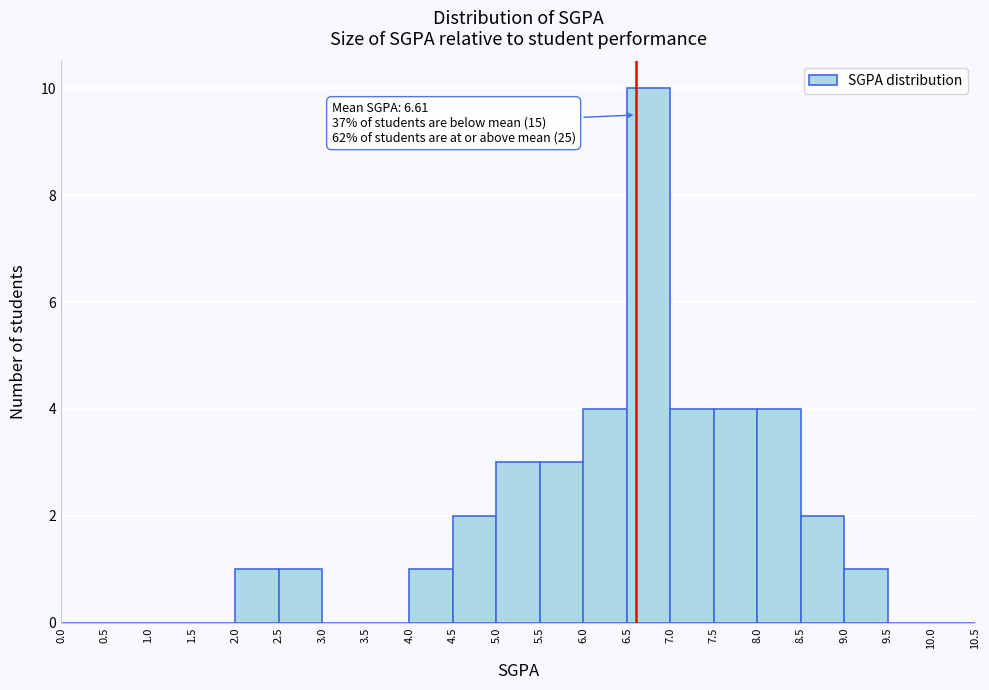

Which range on the x-axis has the tallest bar?

6.5 to 7.0